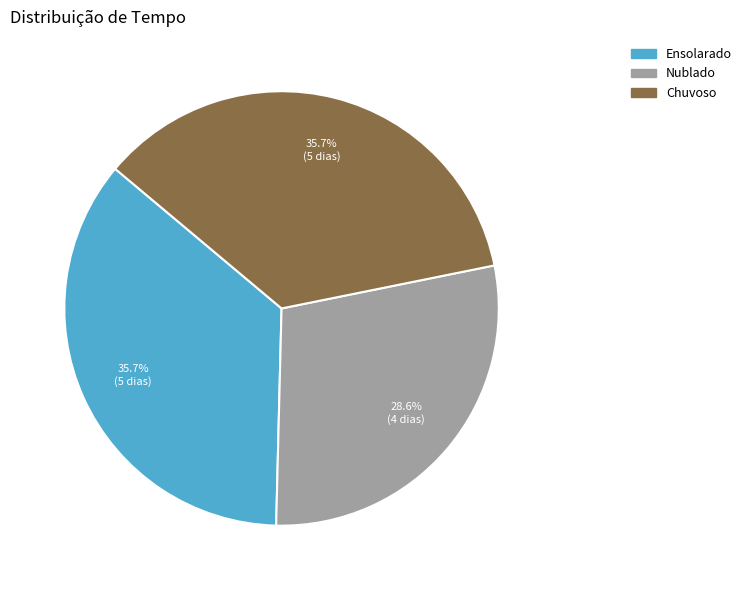

What is the total percentage of Nublado and Chuvoso?

64.3%